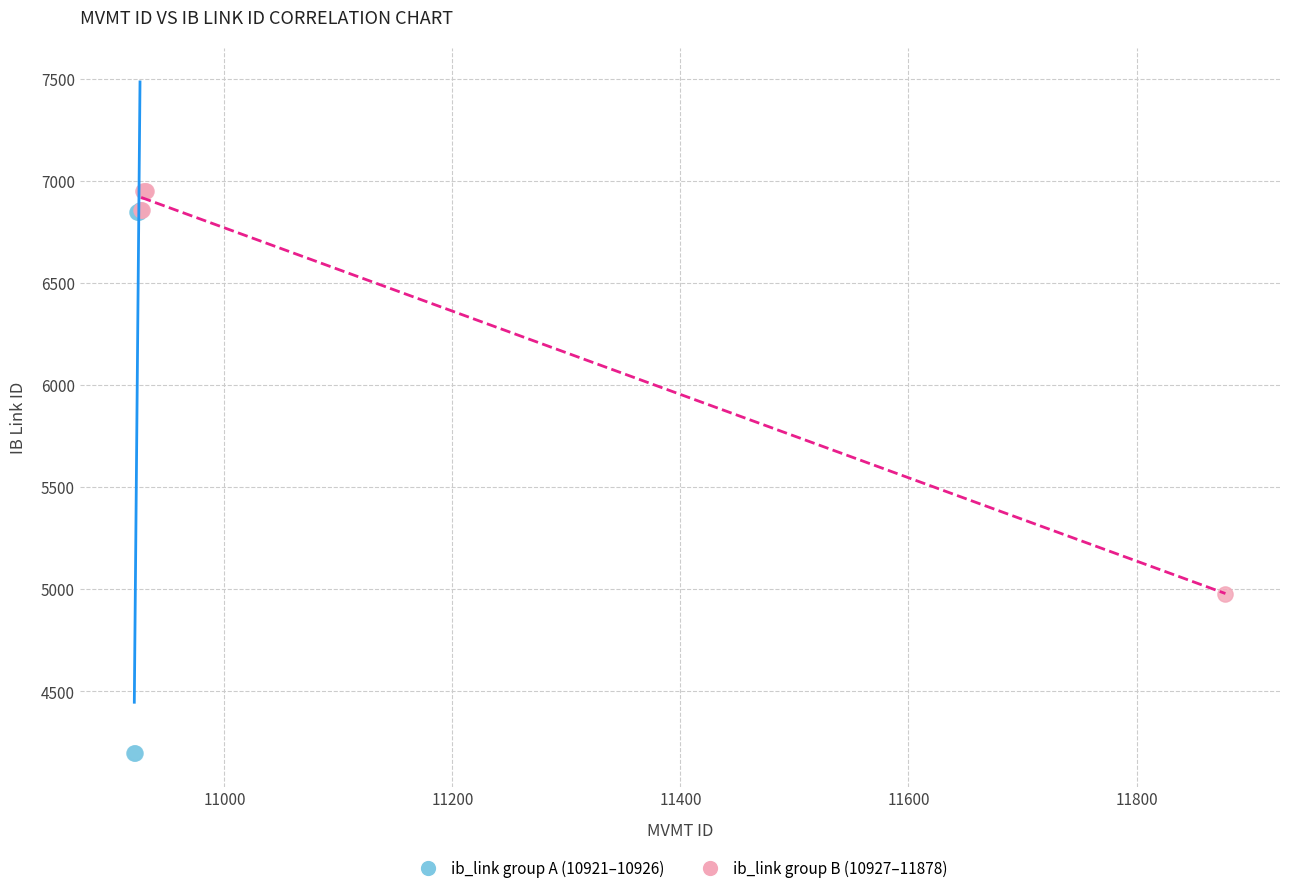

Which series contains the highest Y value?

ib_link group B (10927–11878)